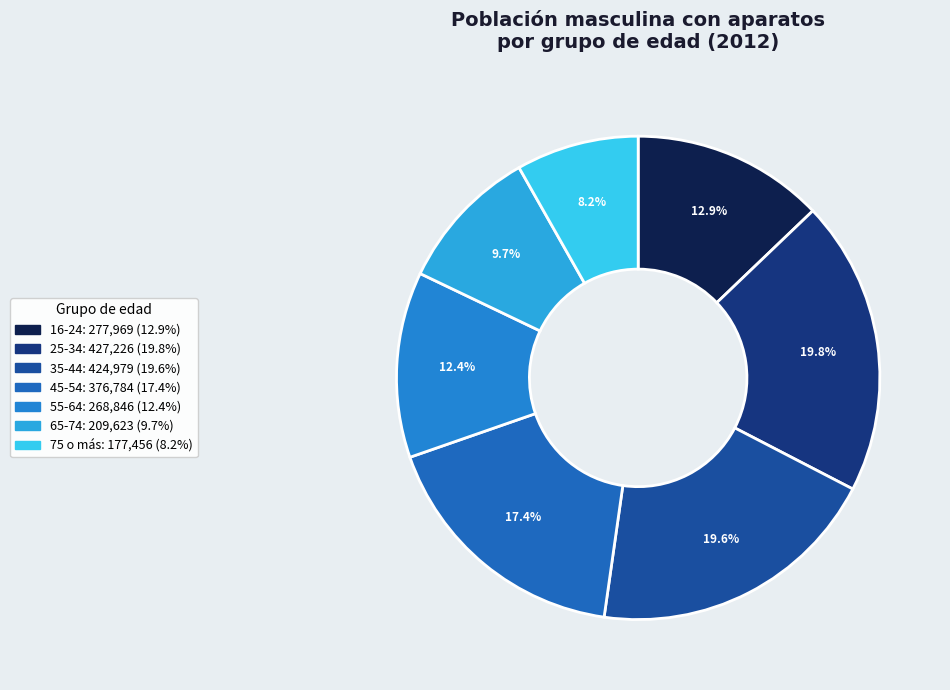

What percentage is the 65-74 slice, to the nearest percent?

10%